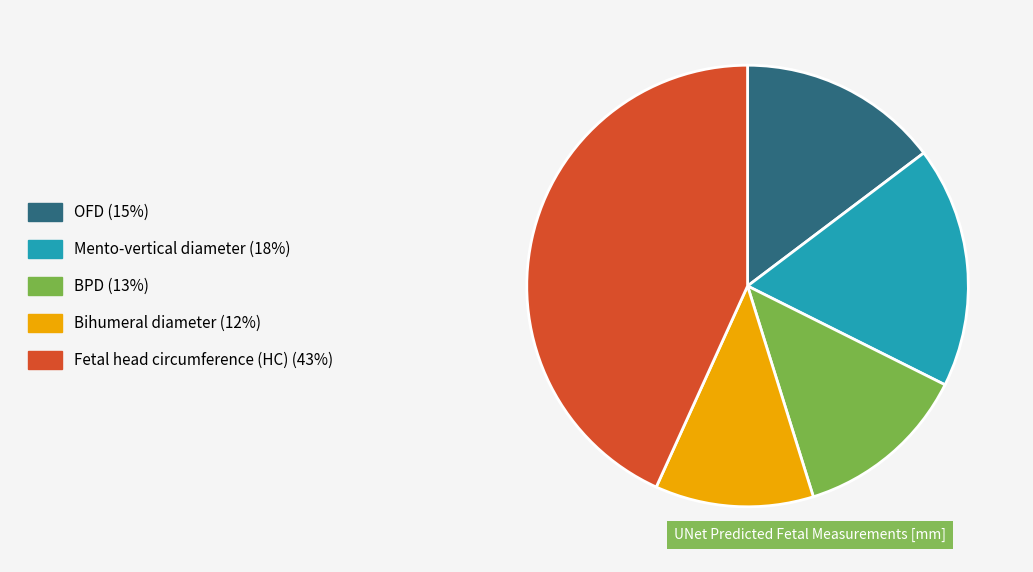

What is the largest slice in the pie chart?

Fetal head circumference (HC)